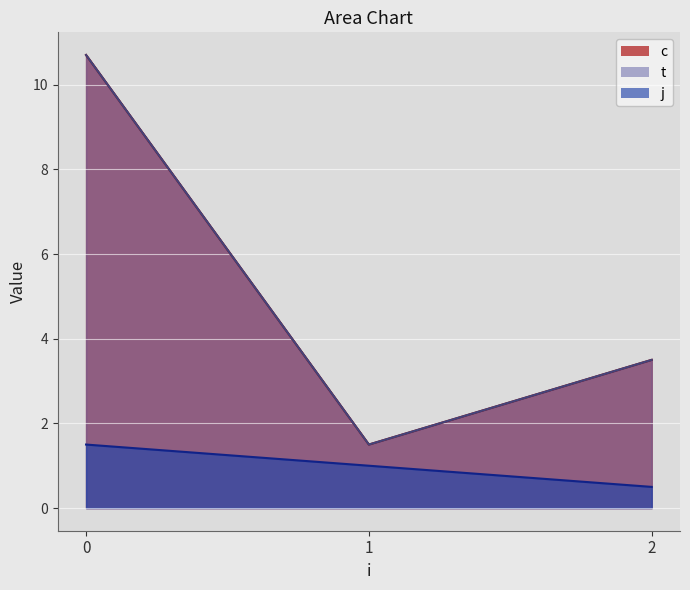

What is the total value across all series at 2?

7.0